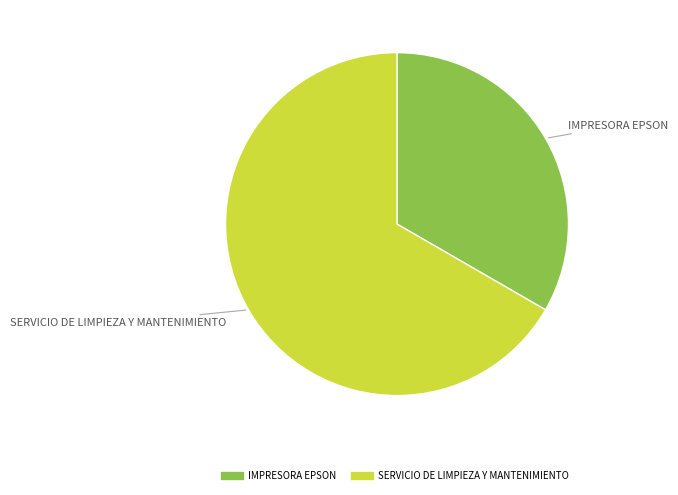

Between SERVICIO DE LIMPIEZA Y MANTENIMIENTO and IMPRESORA EPSON, which is larger?

SERVICIO DE LIMPIEZA Y MANTENIMIENTO